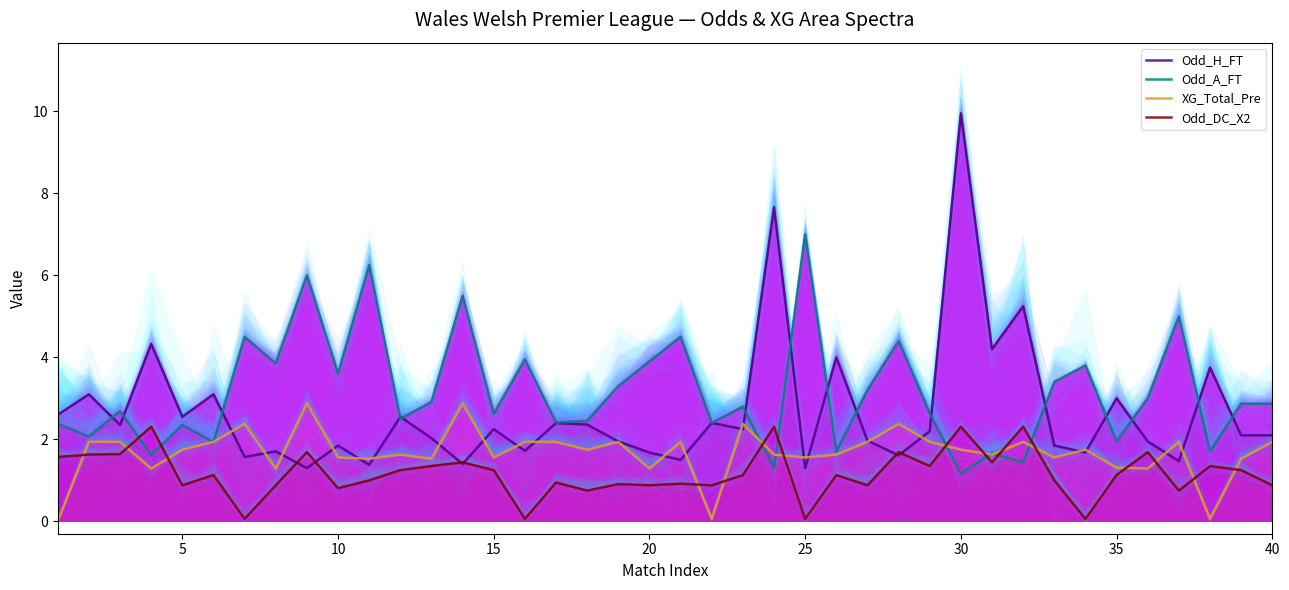

What is the difference between the maximum and minimum values in the Odd_DC_X2 series?

2.2